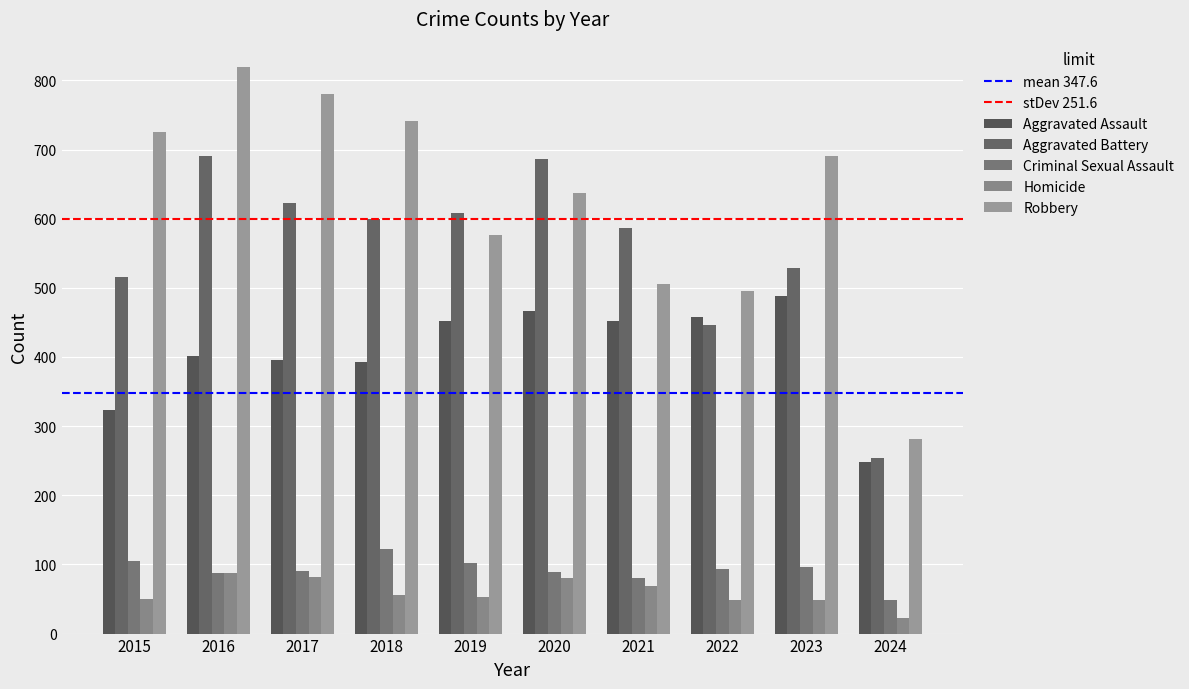

What is the sum of the Aggravated Assault values at 2021 and 2023?

940